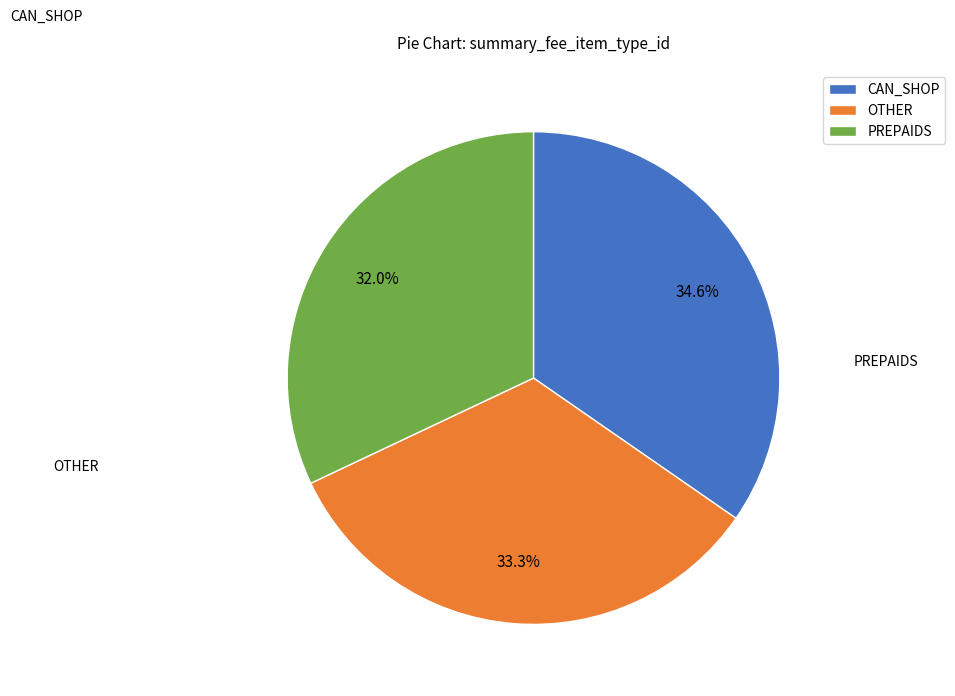

Does OTHER represent more than half of the total?

No